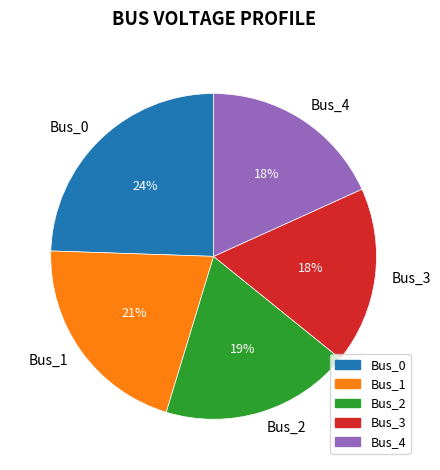

To the nearest percent, what portion does Bus_0 represent?

24%